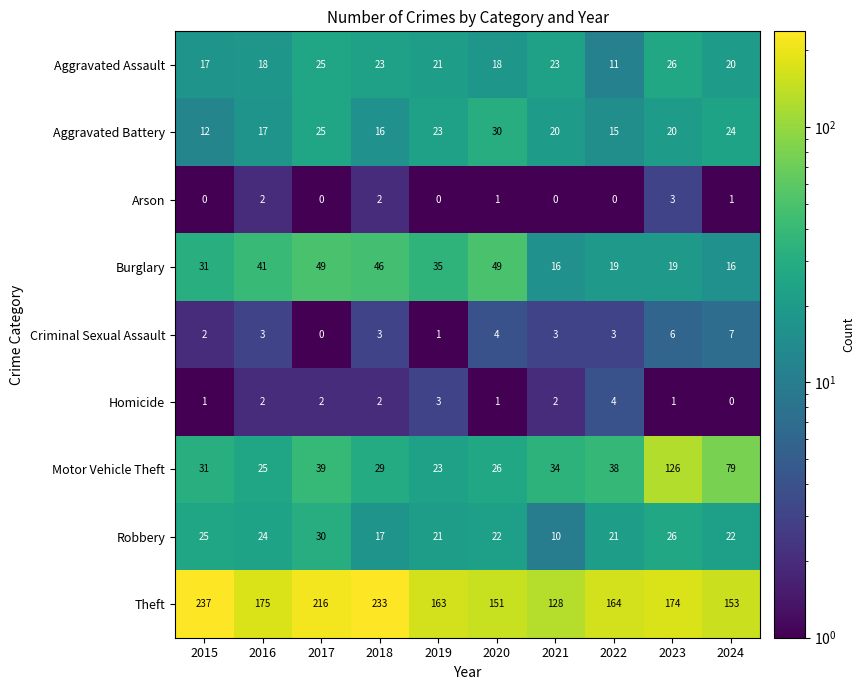

True or false: Homicide has a value of 2 at 2024.

False